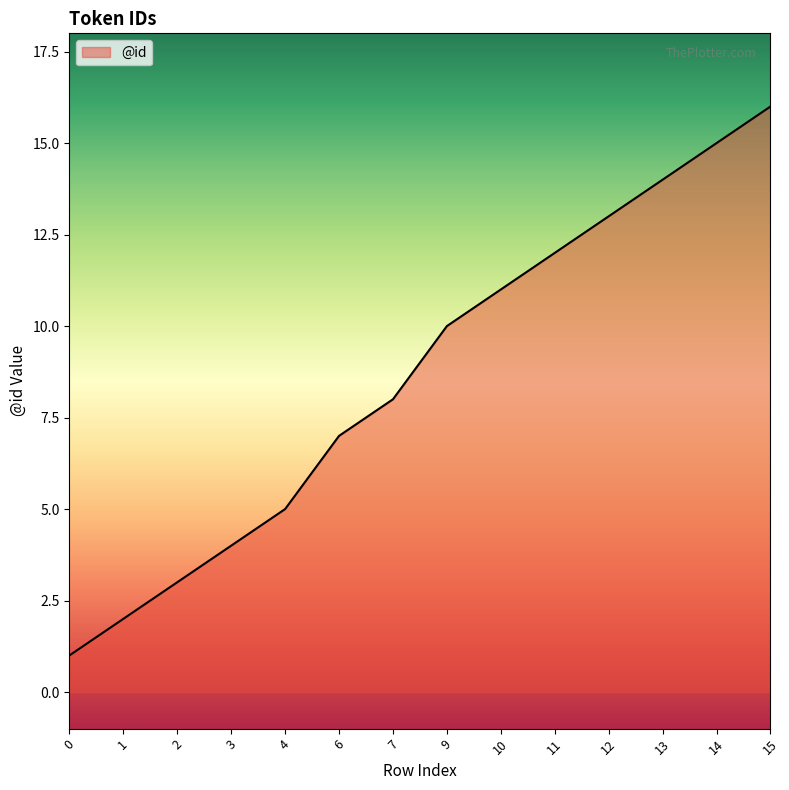

True or false: the data shows 16 at 15.

True